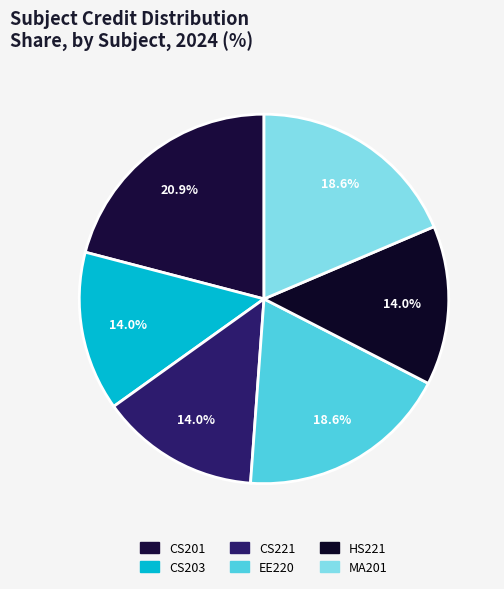

Which has a higher value, MA201 or CS221?

MA201